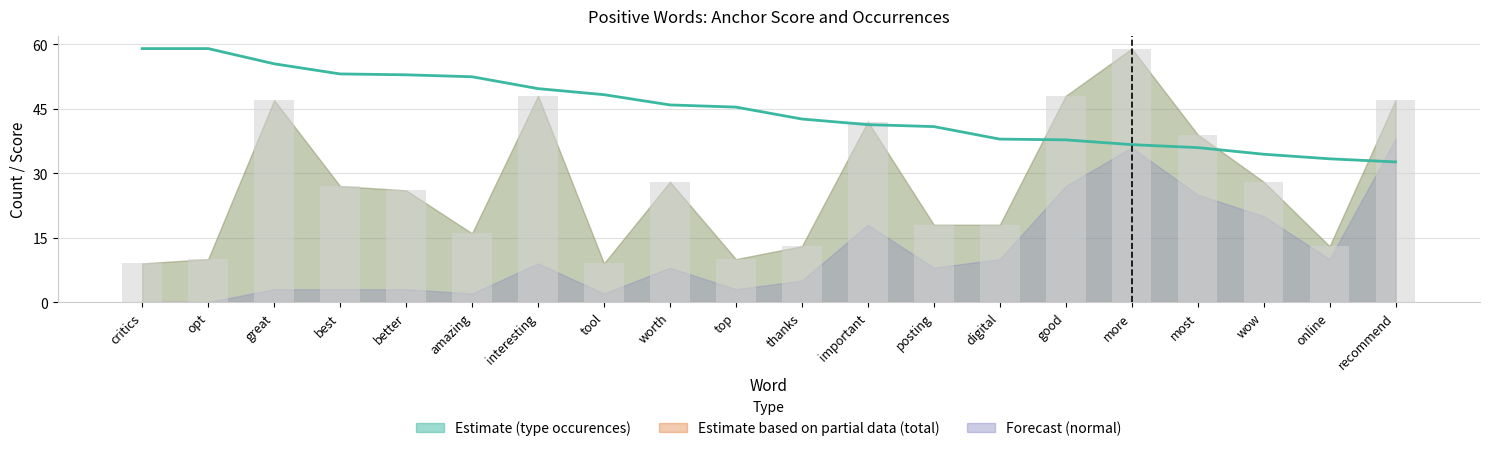

What is the difference between the values at thanks and better?

10.3